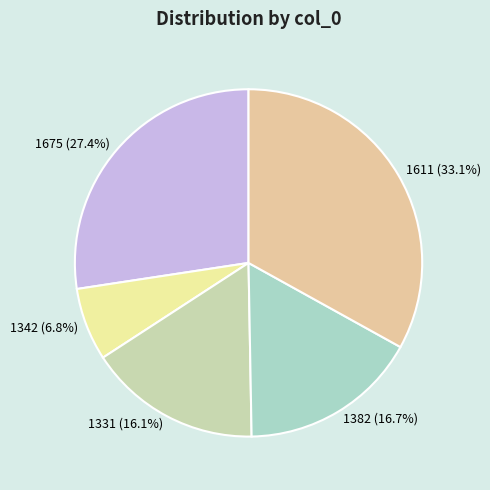

Rank the categories by value from highest to lowest.

1611, 1675, 1382, 1331, 1342